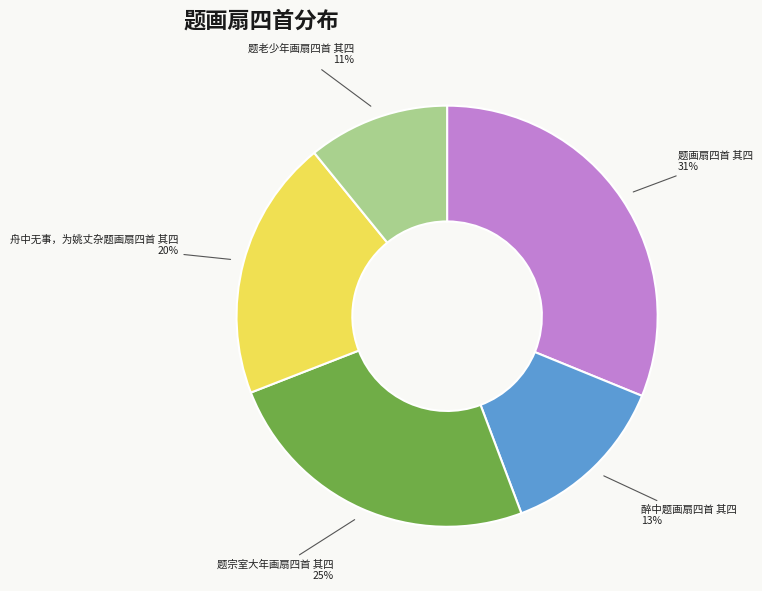

Approximately how many times larger is the value at 题老少年画扇四首 其四 compared to 醉中题画扇四首 其四?

0.8